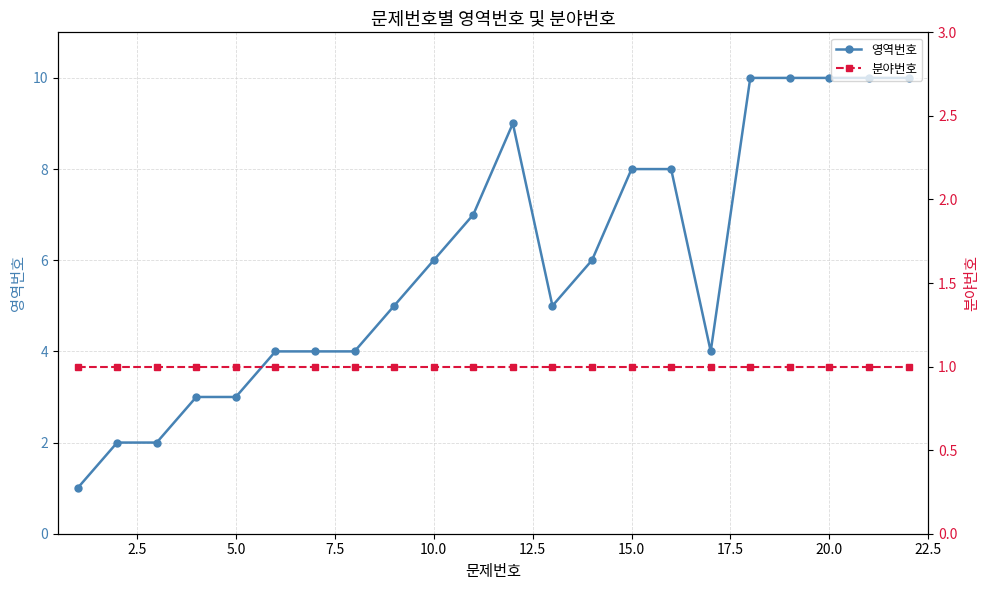

Rank the series at 10.0 from lowest to highest value.

분야번호, 영역번호